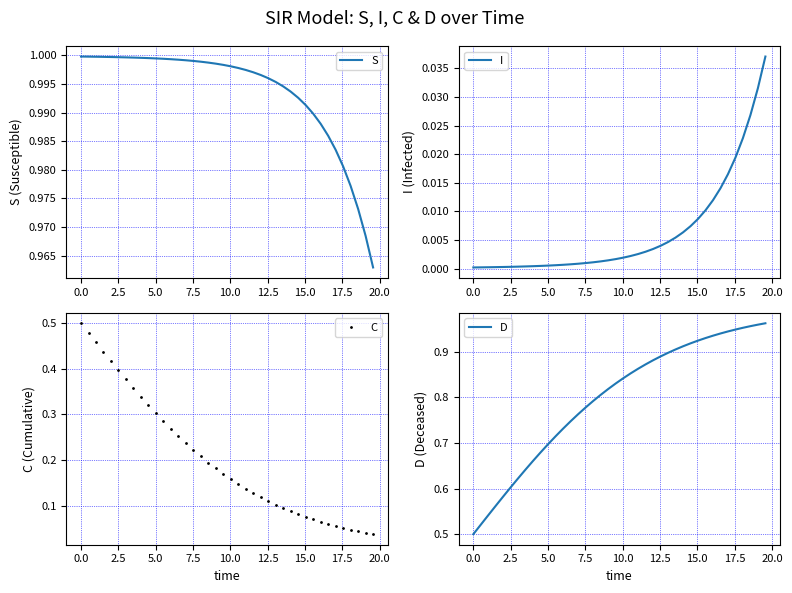

True or false: D and S intersect in this chart.

False